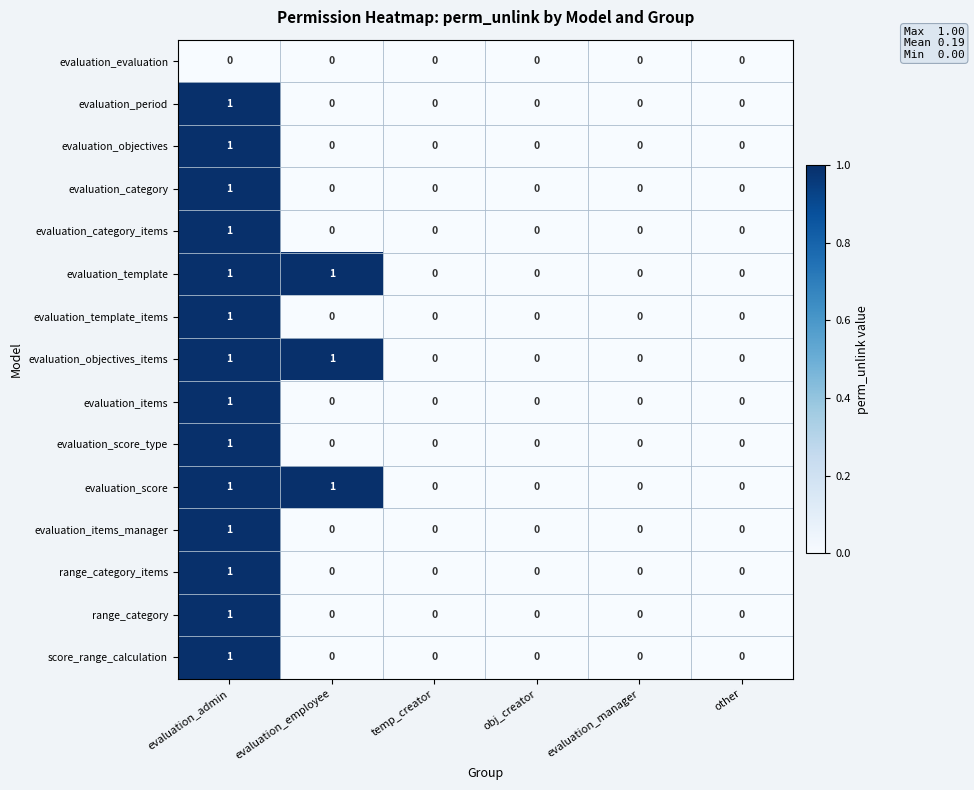

How many evaluation_score values are between 0 and 1?

6